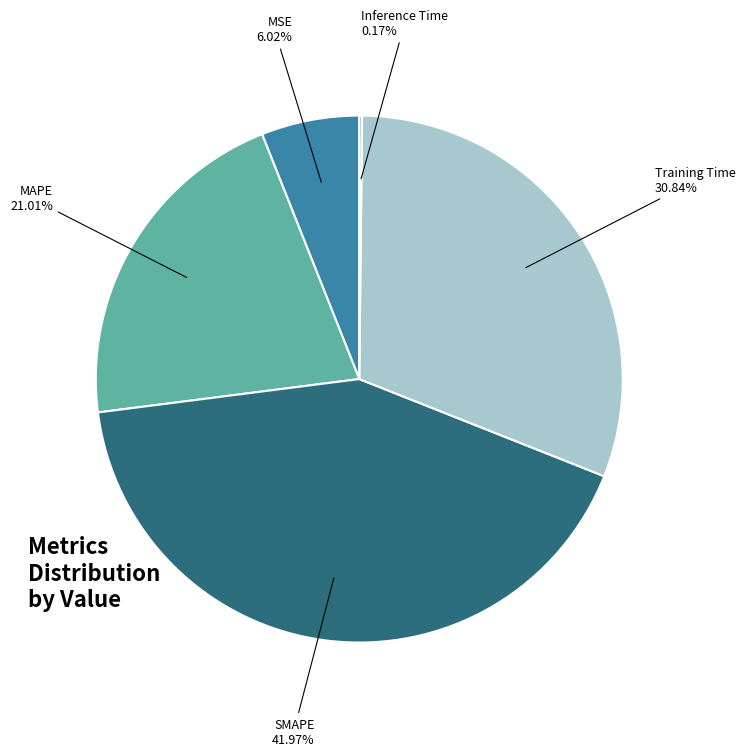

Is there any slice that represents more than half of the pie?

No